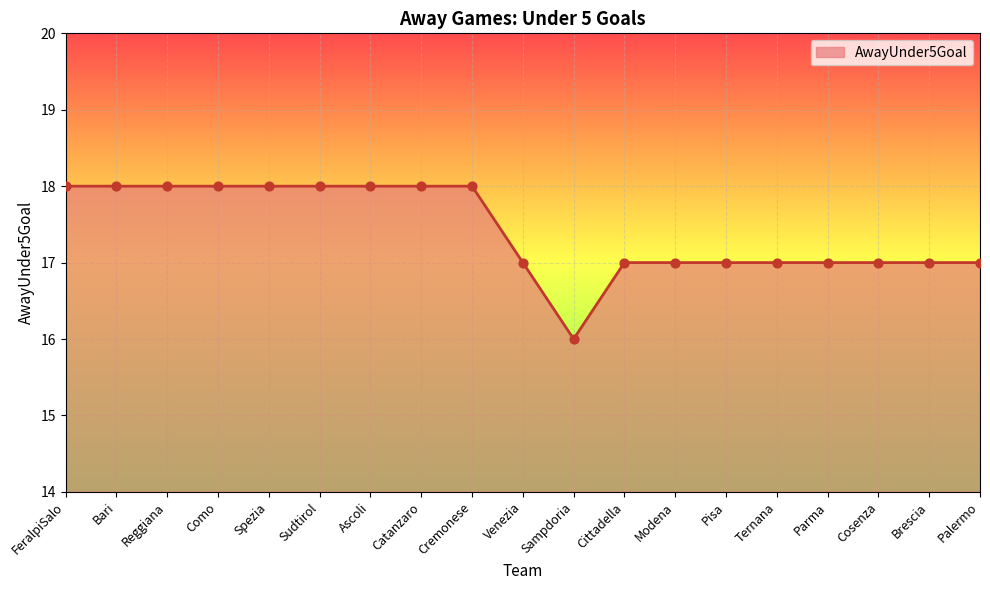

What is the ratio of the value at FeralpiSalo to the value at Modena?

1.1